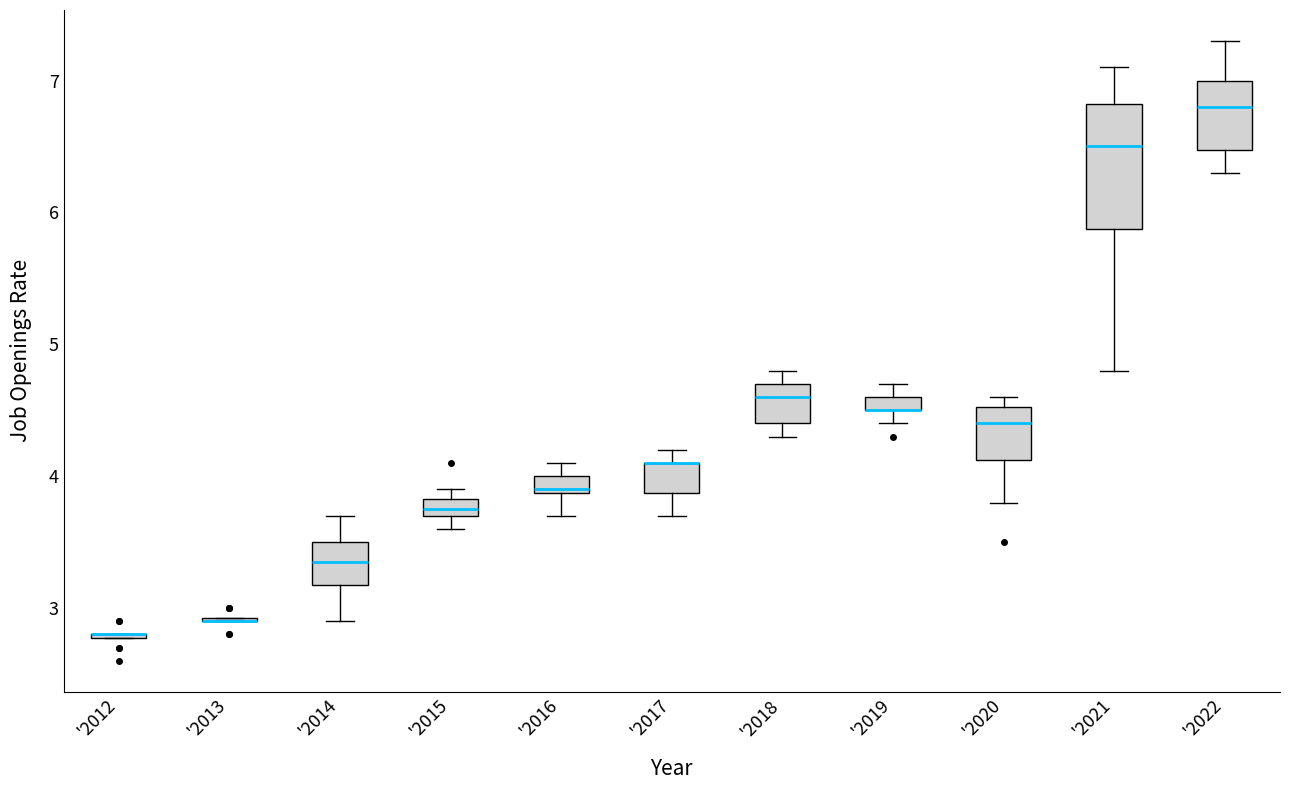

Which box is the tallest, from its lower edge to its upper edge?

'2021